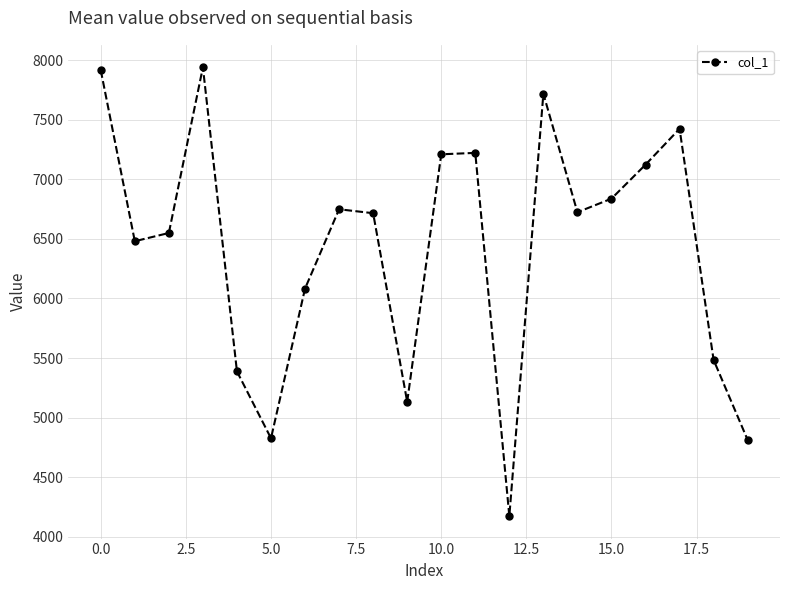

What is the greatest value displayed?

7939